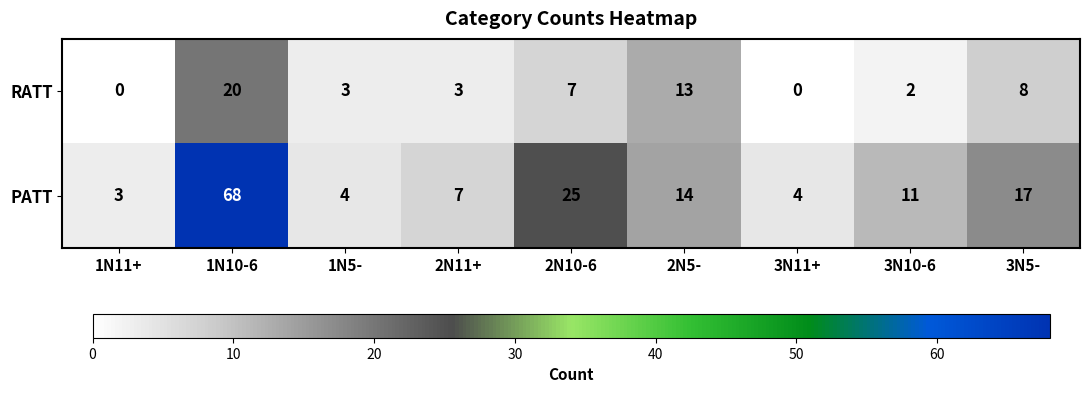

What is the total value across all series at 1N10-6?

88